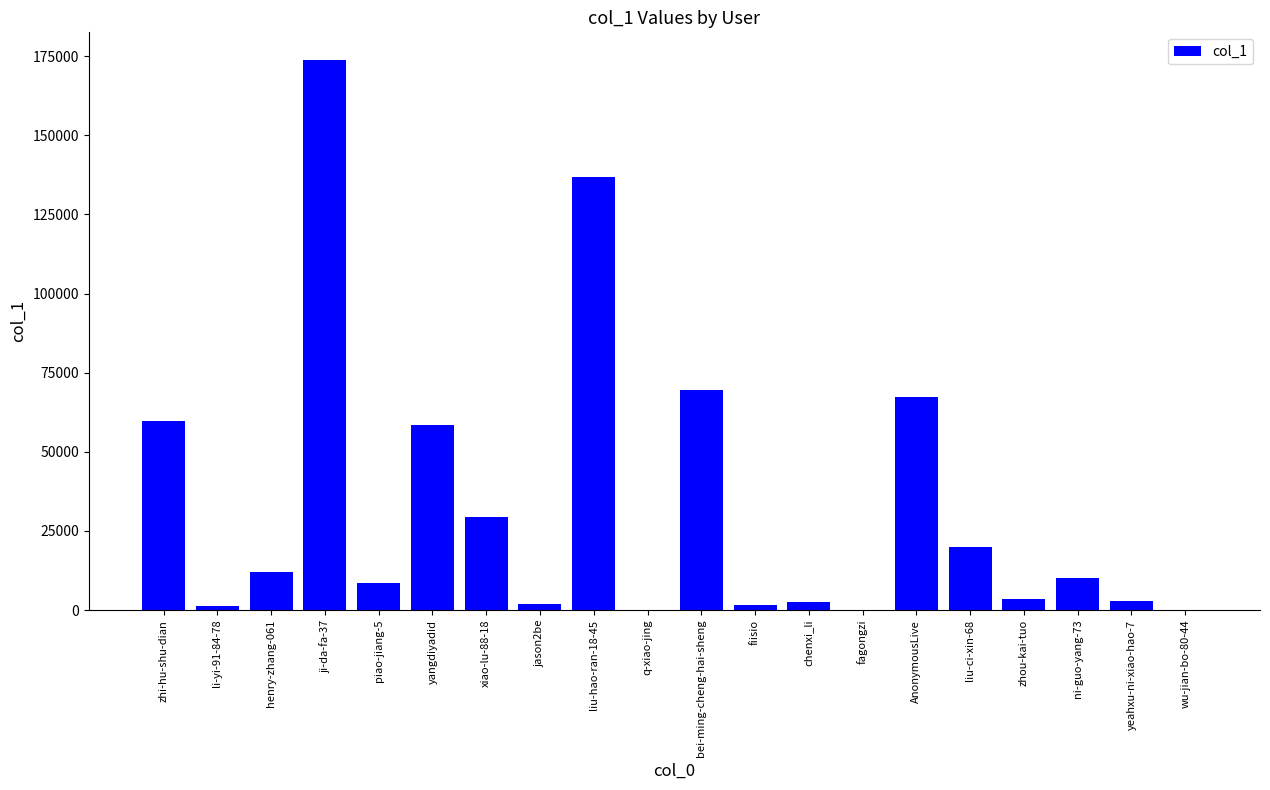

Between xiao-lu-88-18 and AnonymousLive, which is larger?

AnonymousLive